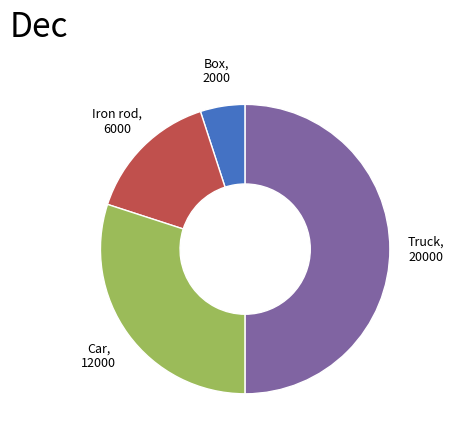

Does Car represent more than half of the total?

No